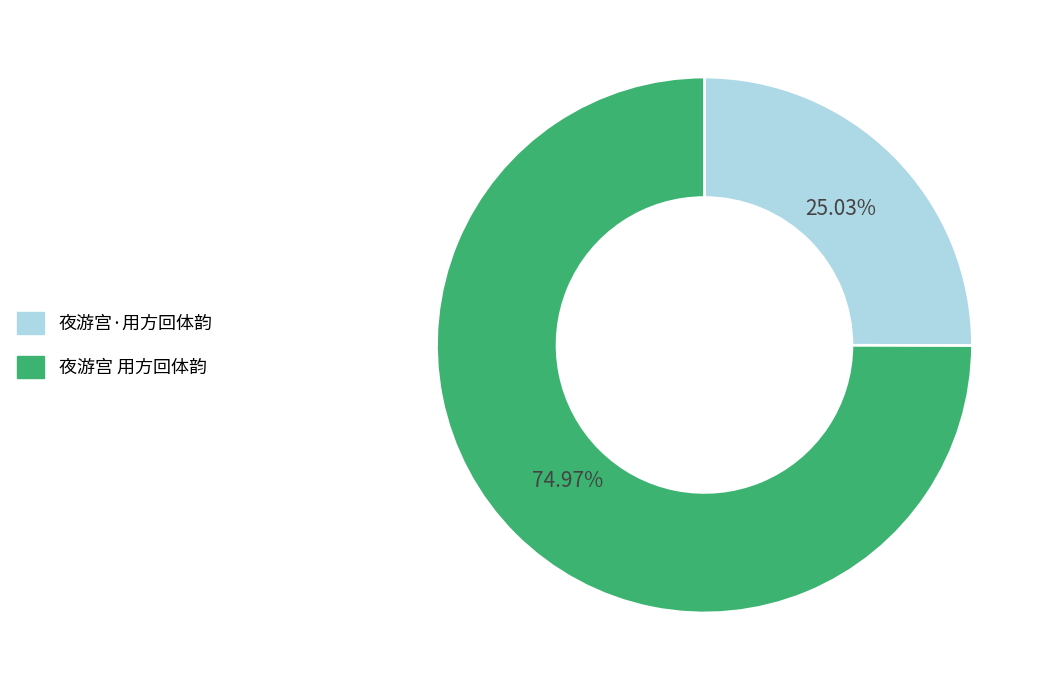

Is it true that 夜游宫·用方回体韵 is 25% of the pie?

True